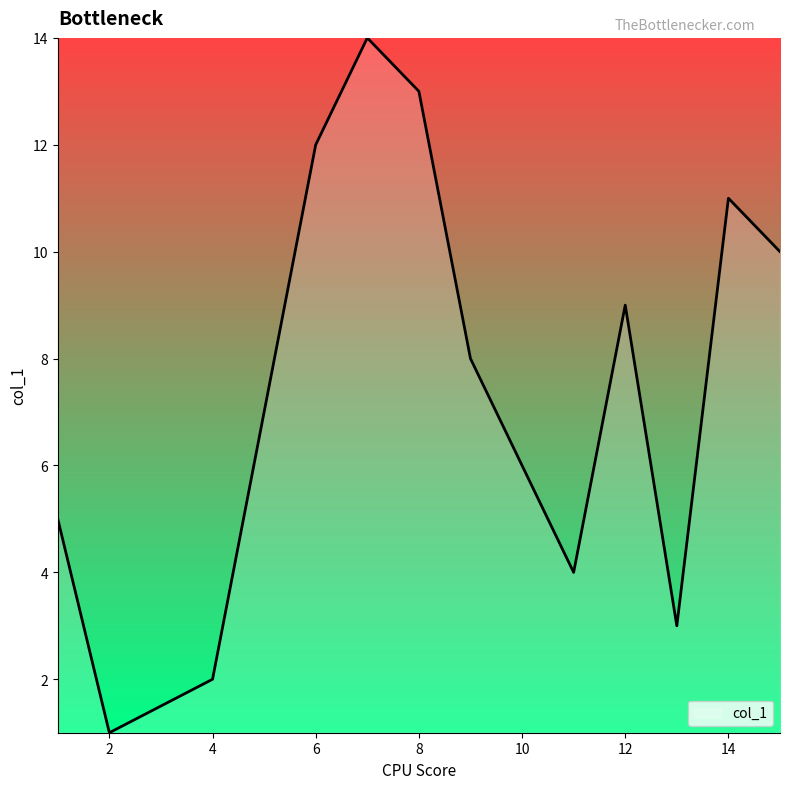

Count the number of categories in the chart.

14